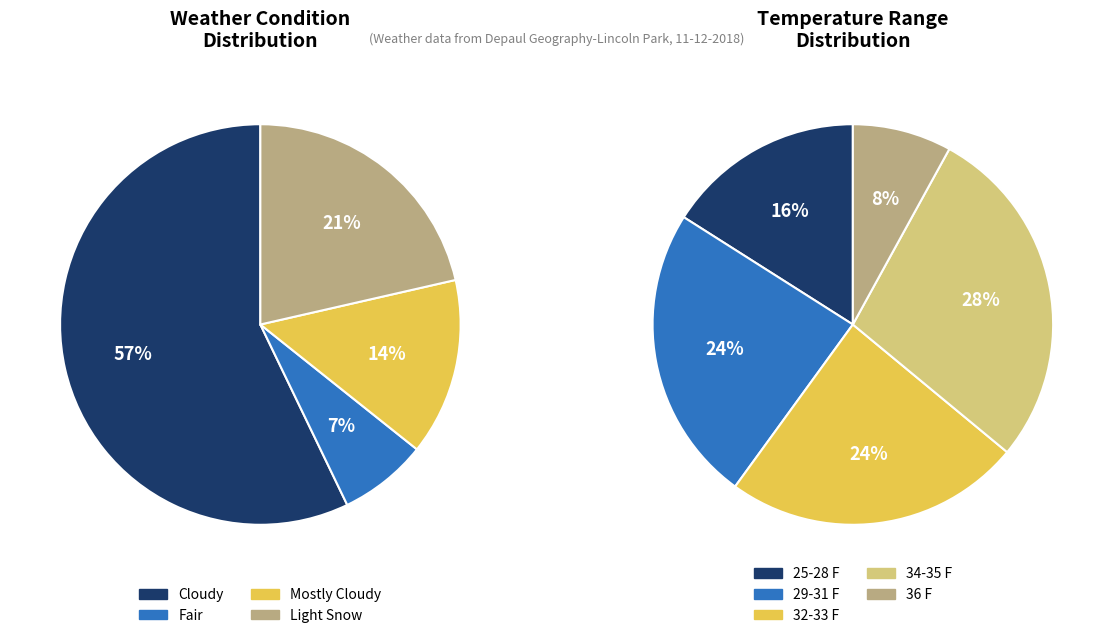

What is the largest slice in the pie chart?

Cloudy